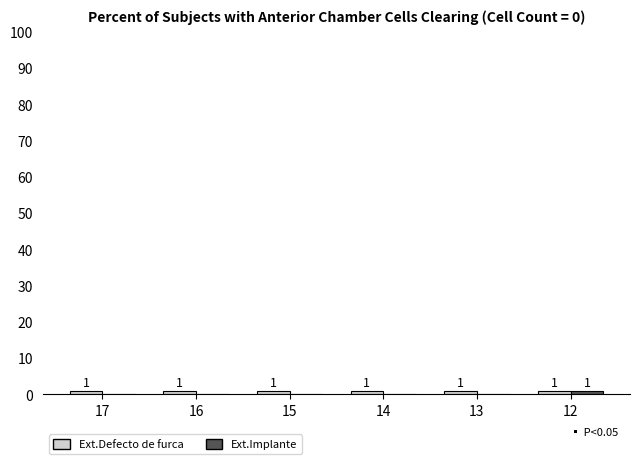

At which category is the sum across all series the highest?

12